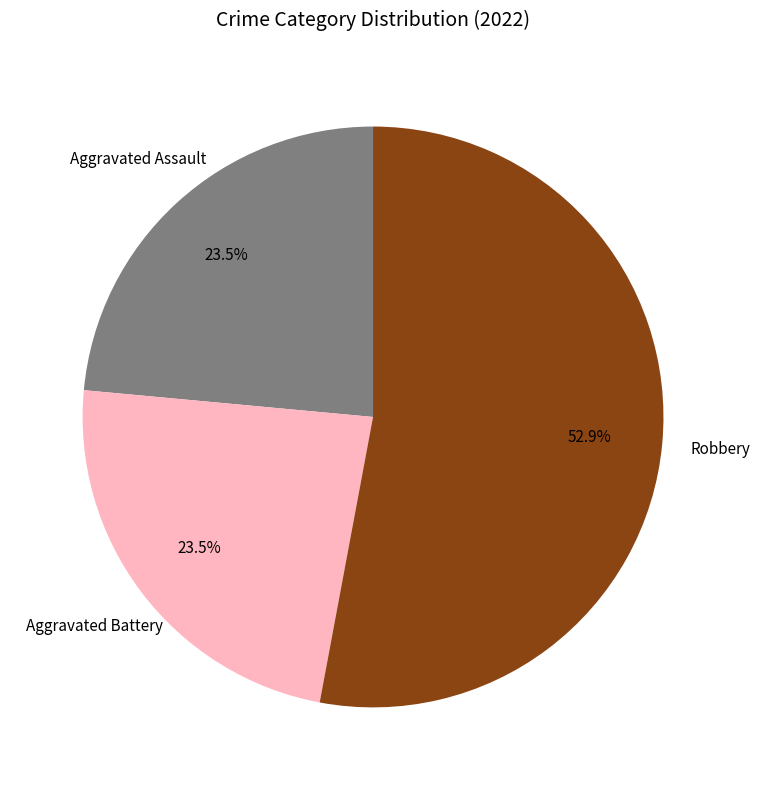

Does any single category account for the majority?

Yes